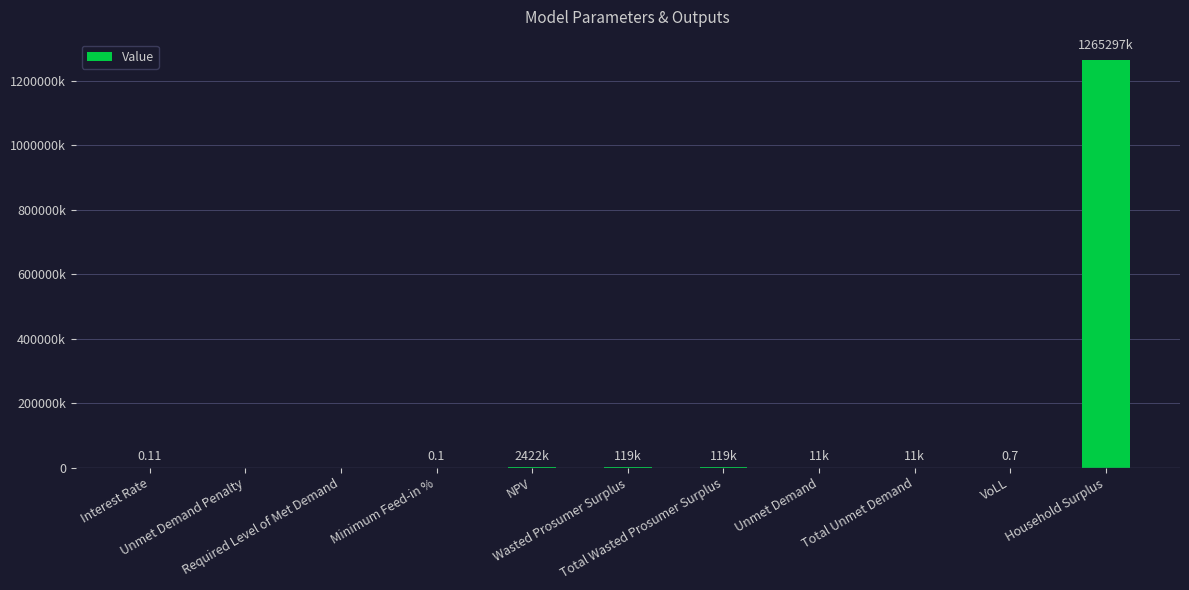

What is the change in value from VoLL to Household Surplus?

+1265297236.9